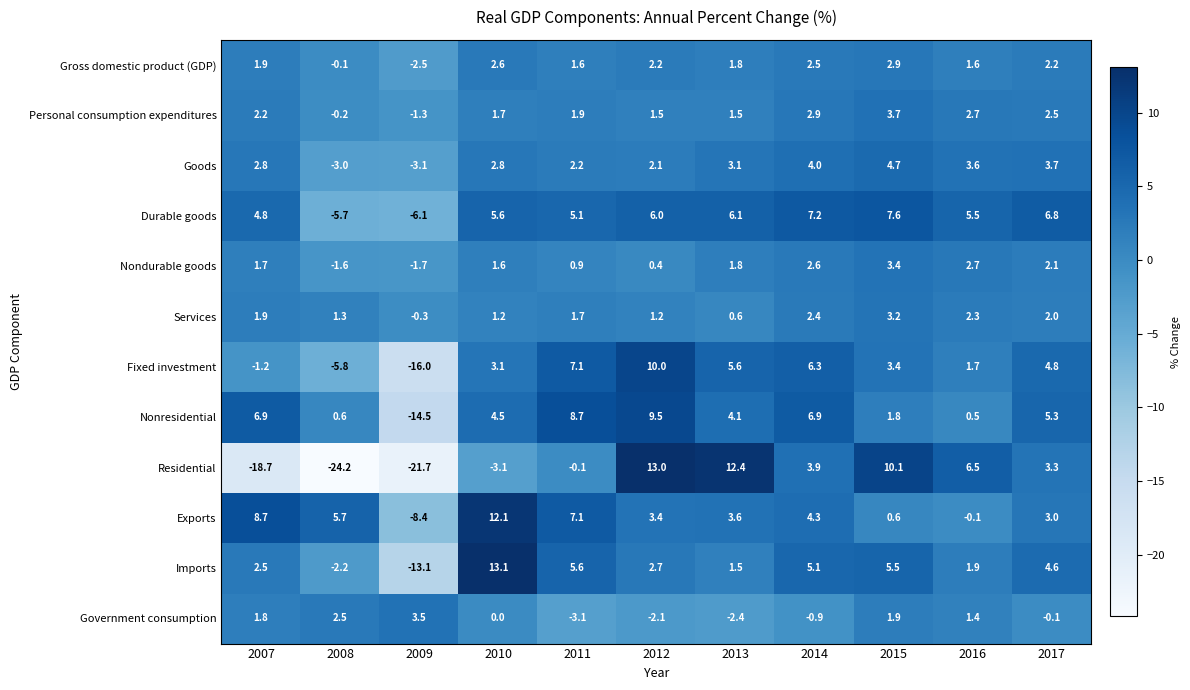

The value of Nondurable goods at 2013 is 1.1. True or false?

False